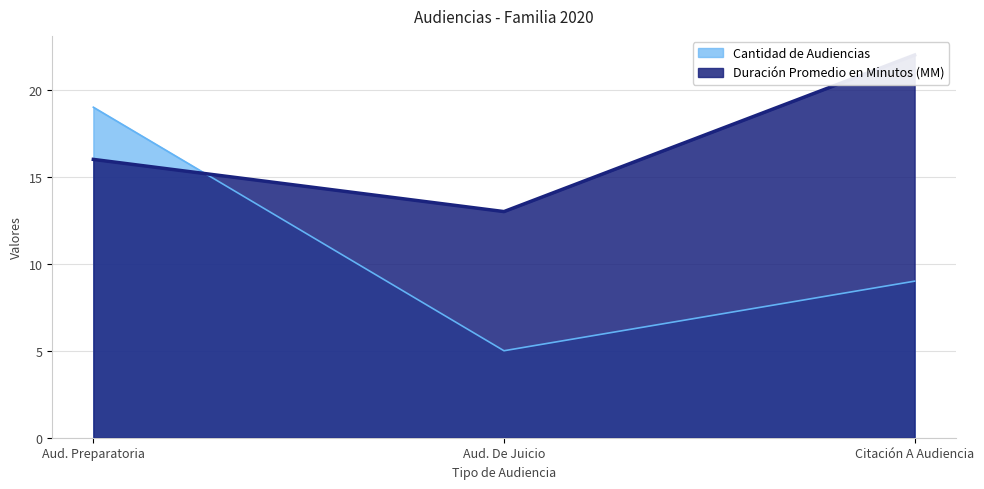

Where is Cantidad de Audiencias nearest to the value 12?

Citación A Audiencia